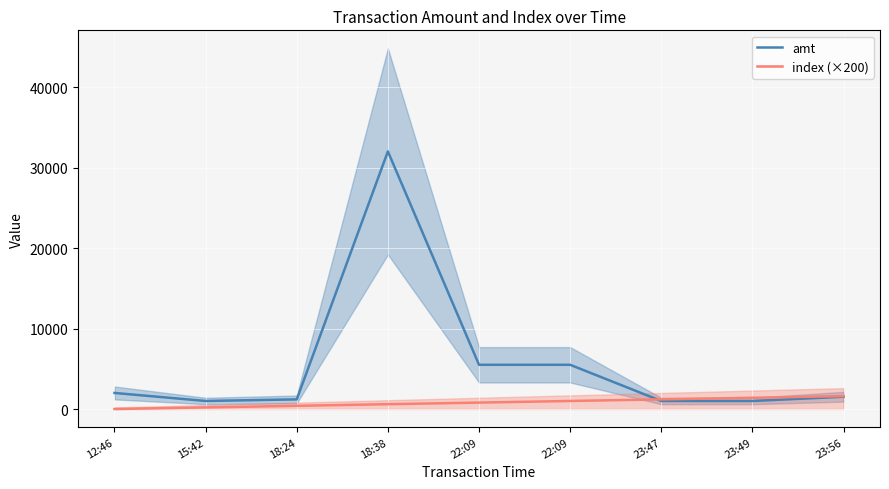

At which label does amt reach its peak?

18:38